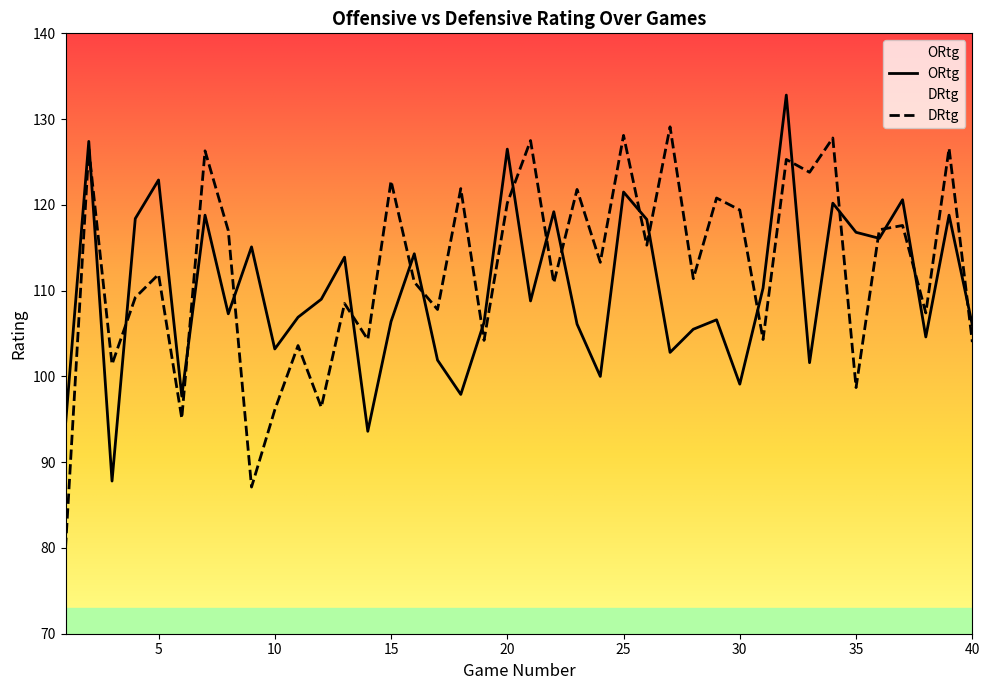

Count the number of categories in the chart.

40